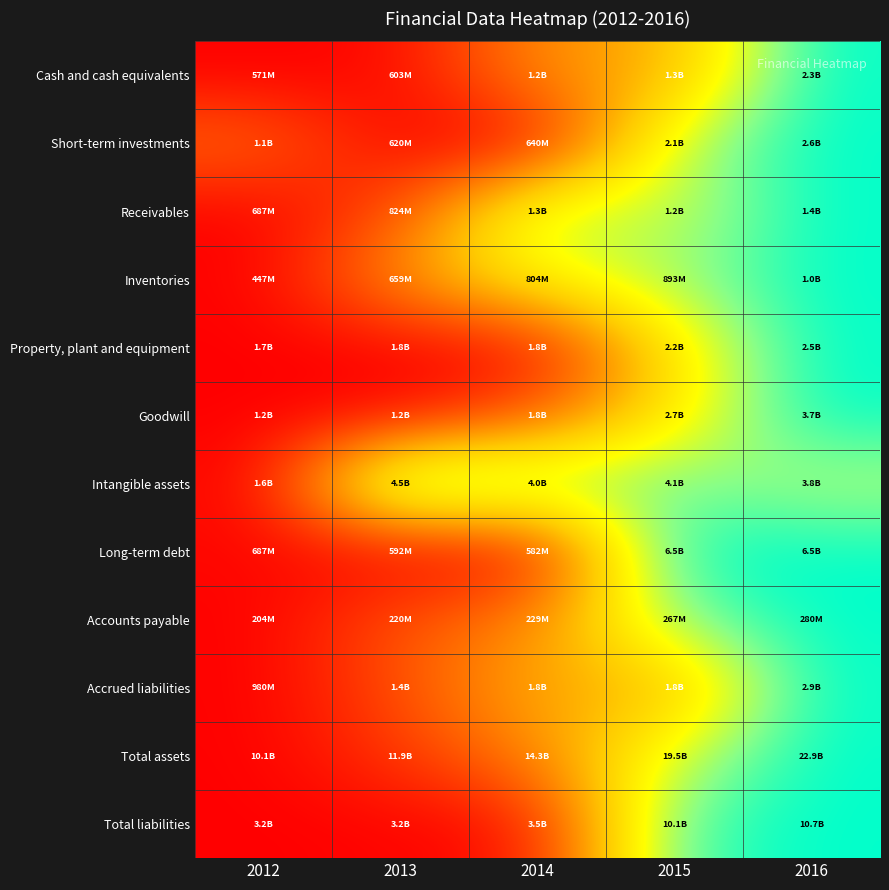

How many categories are shown in the chart?

5